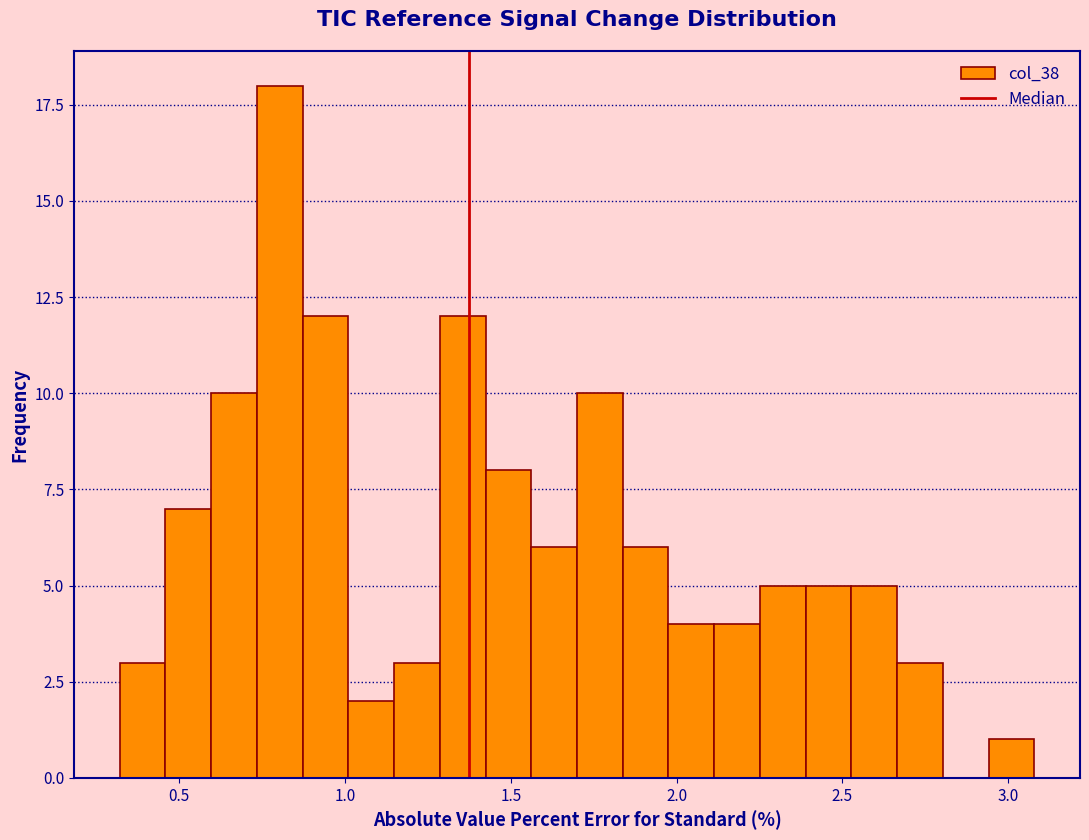

Read against the x-axis, roughly where is the centre of the tallest bar?

0.80